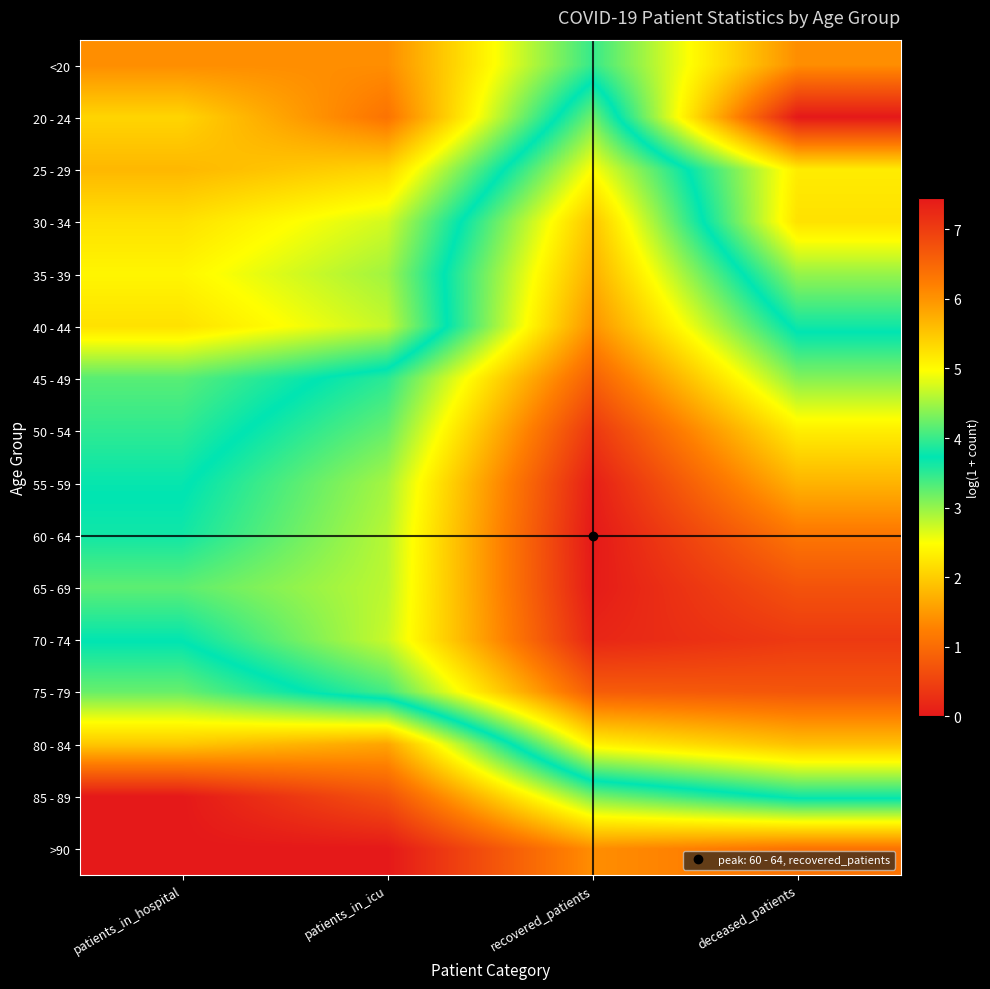

Reading left to right, what are all the values shown in this chart?

<20: patients_in_hospital=1.4	patients_in_icu=1.4	recovered_patients=3.5	deceased_patients=1.4
20 - 24: patients_in_hospital=2.1	patients_in_icu=1.1	recovered_patients=4.3	deceased_patients=0.0
25 - 29: patients_in_hospital=1.8	patients_in_icu=2.1	recovered_patients=5.0	deceased_patients=2.3
30 - 34: patients_in_hospital=2.2	patients_in_icu=2.7	recovered_patients=5.5	deceased_patients=2.2
35 - 39: patients_in_hospital=2.4	patients_in_icu=2.9	recovered_patients=5.7	deceased_patients=3.0
40 - 44: patients_in_hospital=2.2	patients_in_icu=2.8	recovered_patients=6.0	deceased_patients=3.6
45 - 49: patients_in_hospital=3.3	patients_in_icu=3.9	recovered_patients=6.6	deceased_patients=4.4
50 - 54: patients_in_hospital=3.5	patients_in_icu=4.2	recovered_patients=7.1	deceased_patients=5.1
55 - 59: patients_in_hospital=3.7	patients_in_icu=4.5	recovered_patients=7.4	deceased_patients=5.7
60 - 64: patients_in_hospital=3.8	patients_in_icu=4.6	recovered_patients=7.4	deceased_patients=6.3
65 - 69: patients_in_hospital=4.2	patients_in_icu=4.6	recovered_patients=7.4	deceased_patients=6.7
70 - 74: patients_in_hospital=3.7	patients_in_icu=4.7	recovered_patients=7.3	deceased_patients=7.0
75 - 79: patients_in_hospital=3.2	patients_in_icu=4.0	recovered_patients=6.6	deceased_patients=6.7
80 - 84: patients_in_hospital=1.9	patients_in_icu=1.6	recovered_patients=5.1	deceased_patients=5.6
85 - 89: patients_in_hospital=0.0	patients_in_icu=0.7	recovered_patients=3.1	deceased_patients=3.8
>90: patients_in_hospital=0.0	patients_in_icu=0.0	recovered_patients=1.4	deceased_patients=1.1